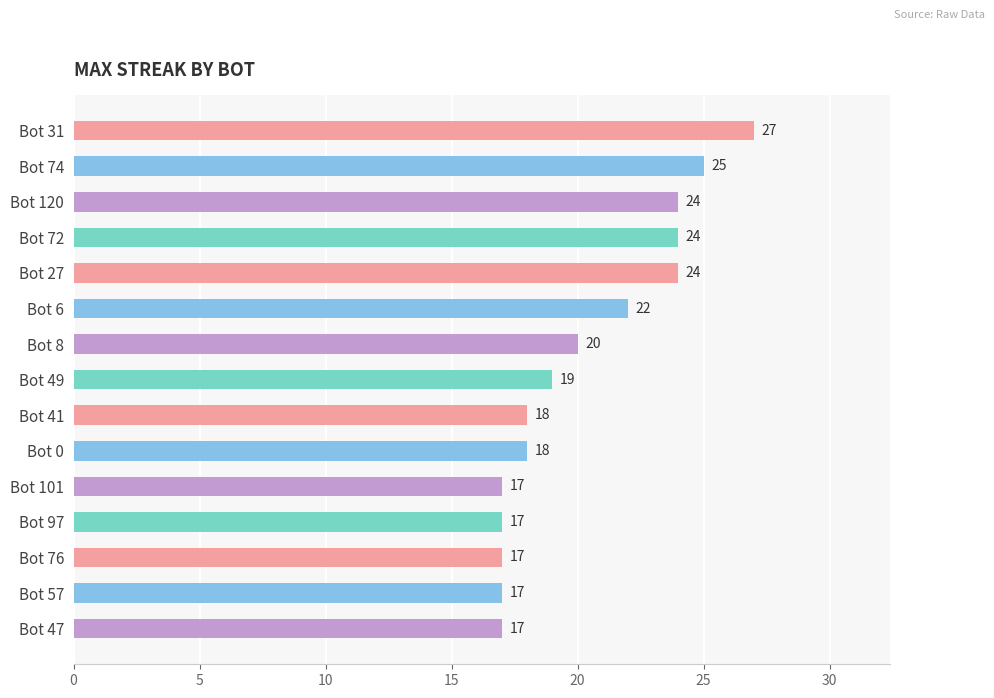

Read the value at Bot 72, to the nearest 5.

25